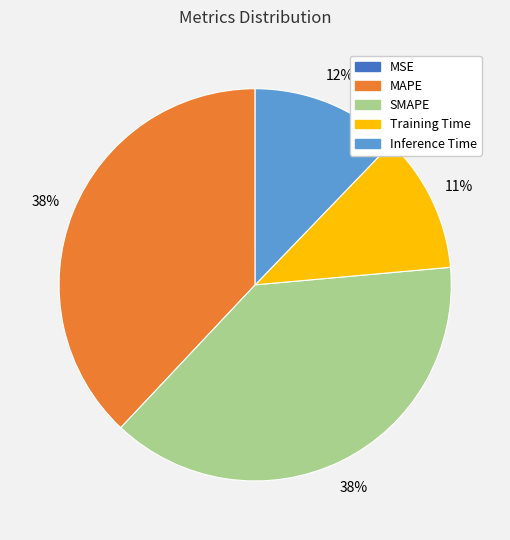

Between MAPE and Inference Time, which is larger?

MAPE